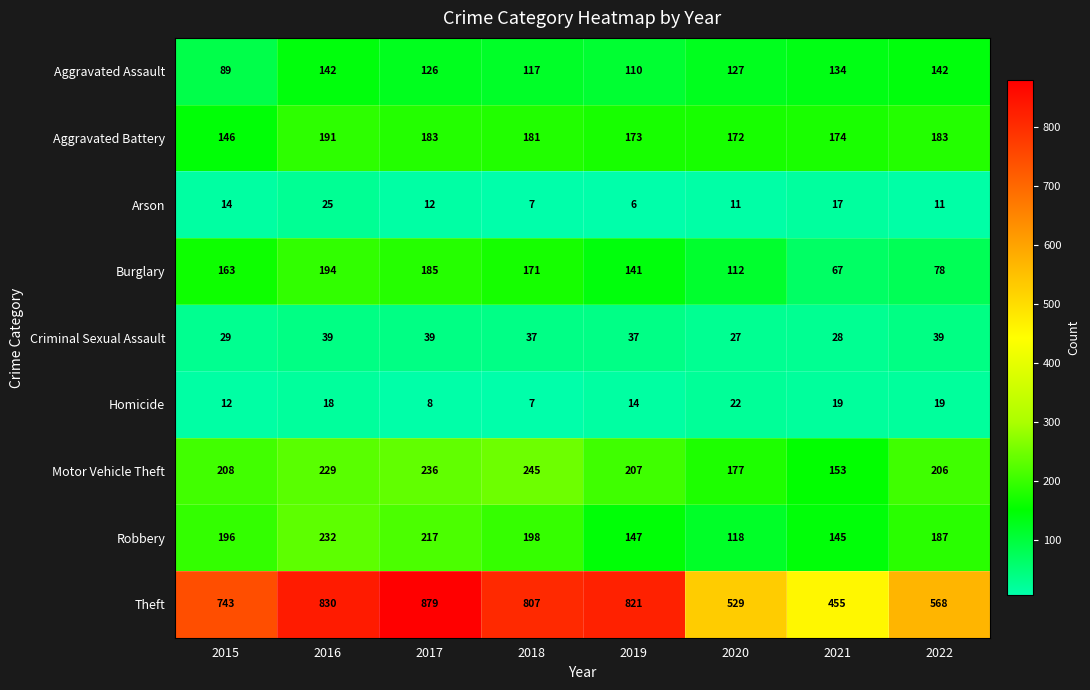

What is the maximum value for Aggravated Assault?

142